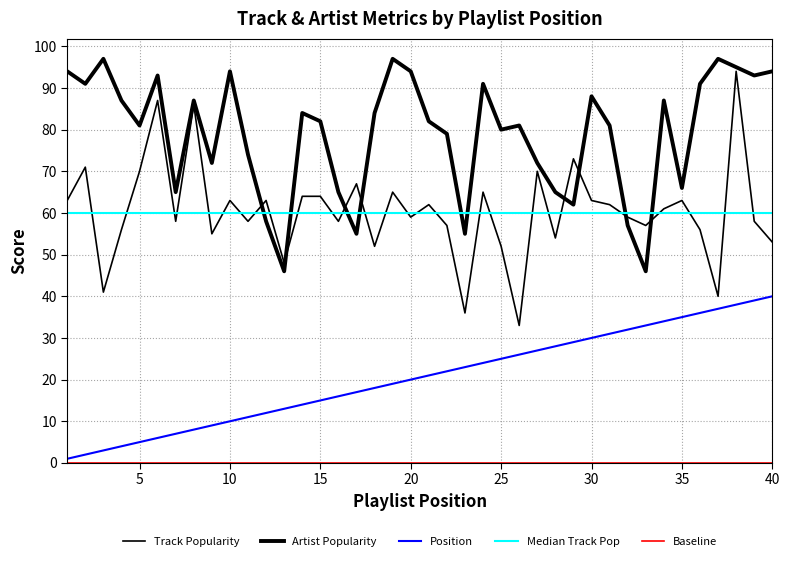

At how many categories does at least one series exceed 92?

10